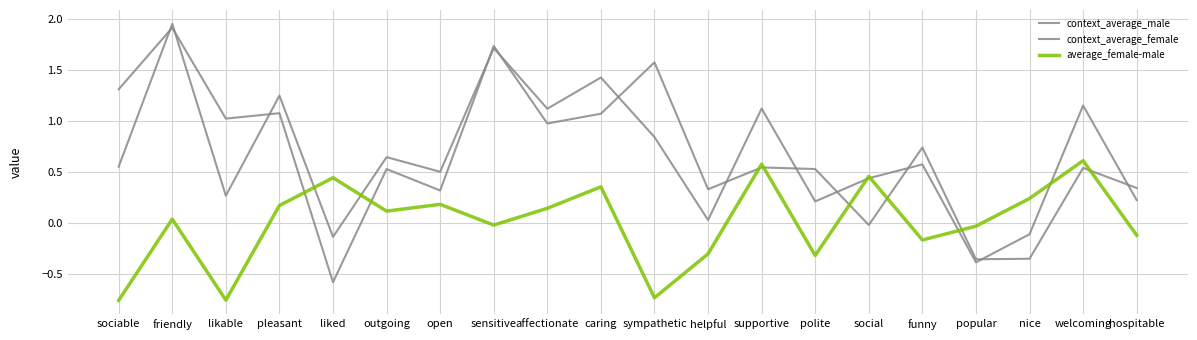

What is the label of the 4th point from the right?

popular